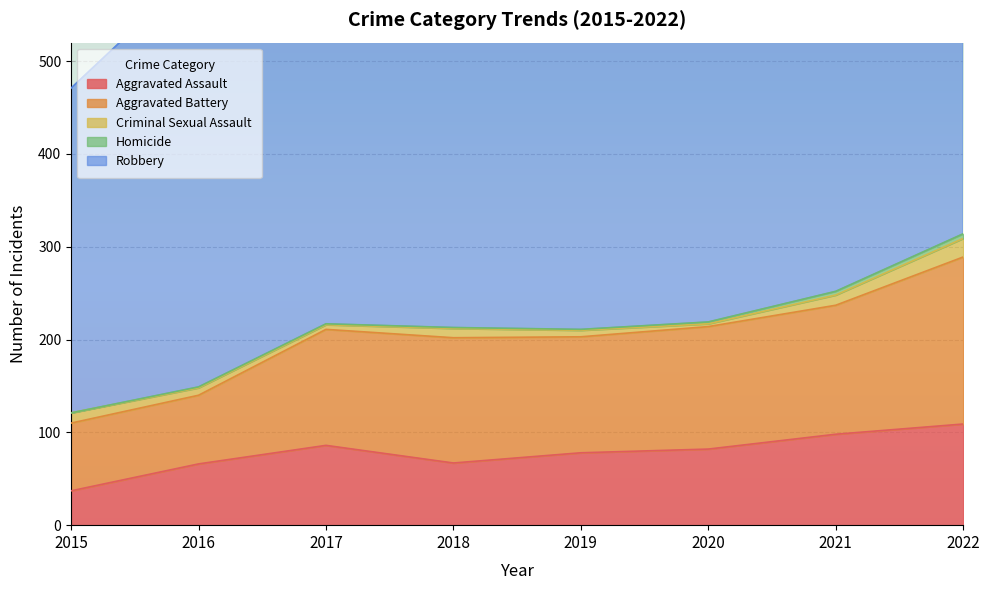

How many distinct data groups are displayed?

5